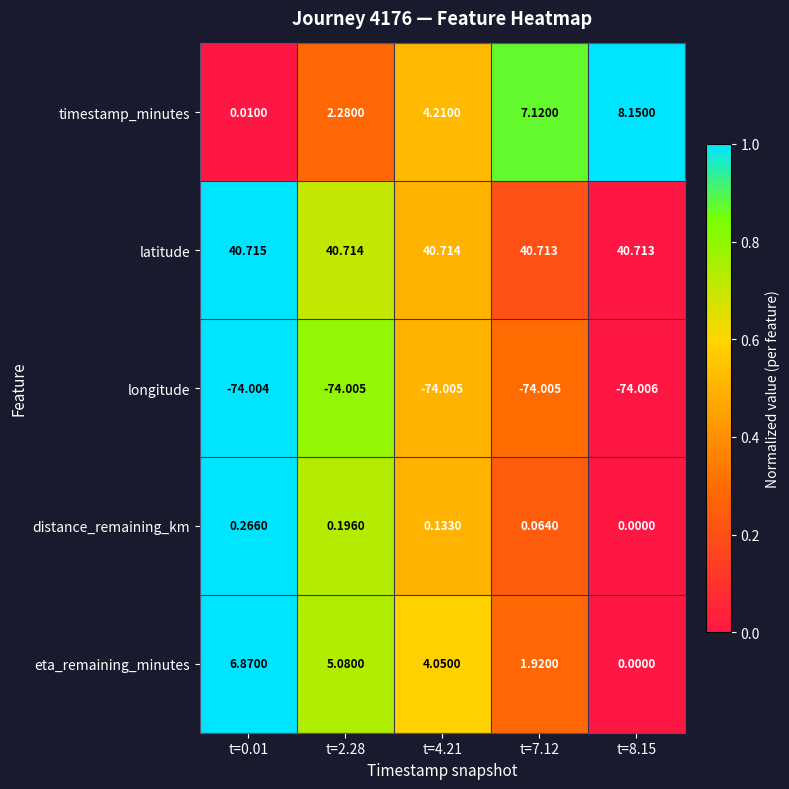

Is the value of latitude at t=7.12 greater than the value of distance_remaining_km at t=0.01?

Yes